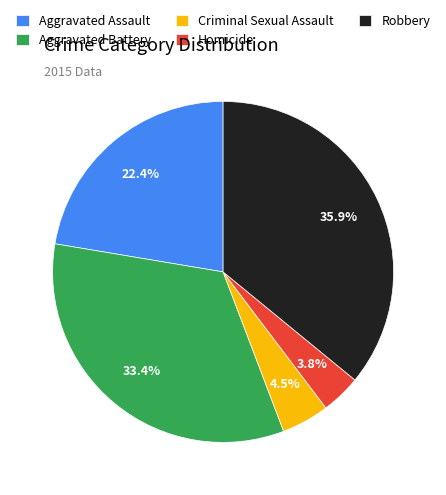

Is it true that Robbery is 30% of the pie?

False